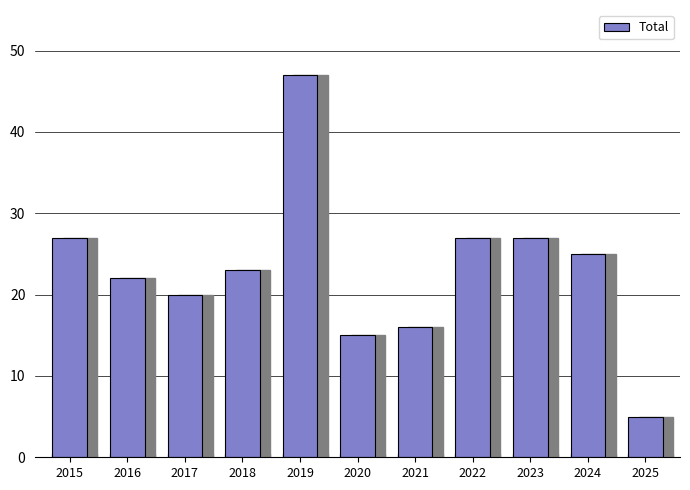

What is the difference between the maximum and minimum values?

42